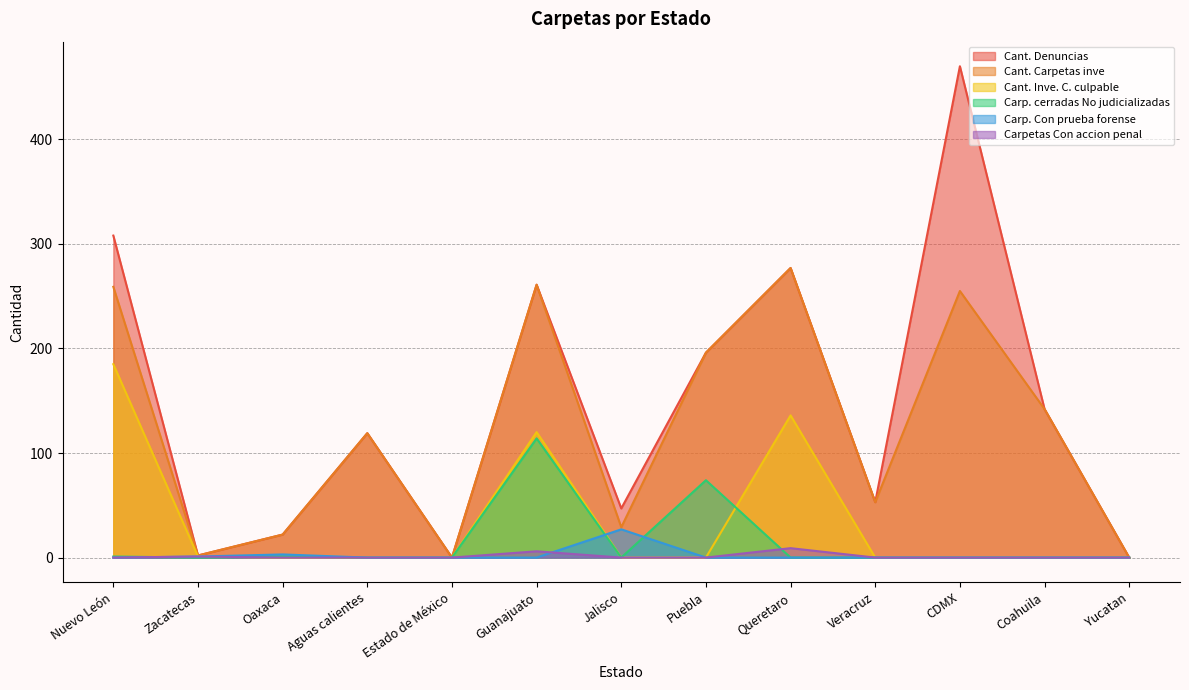

Where does the Cant. Carpetas inve series first go above 119?

Nuevo León